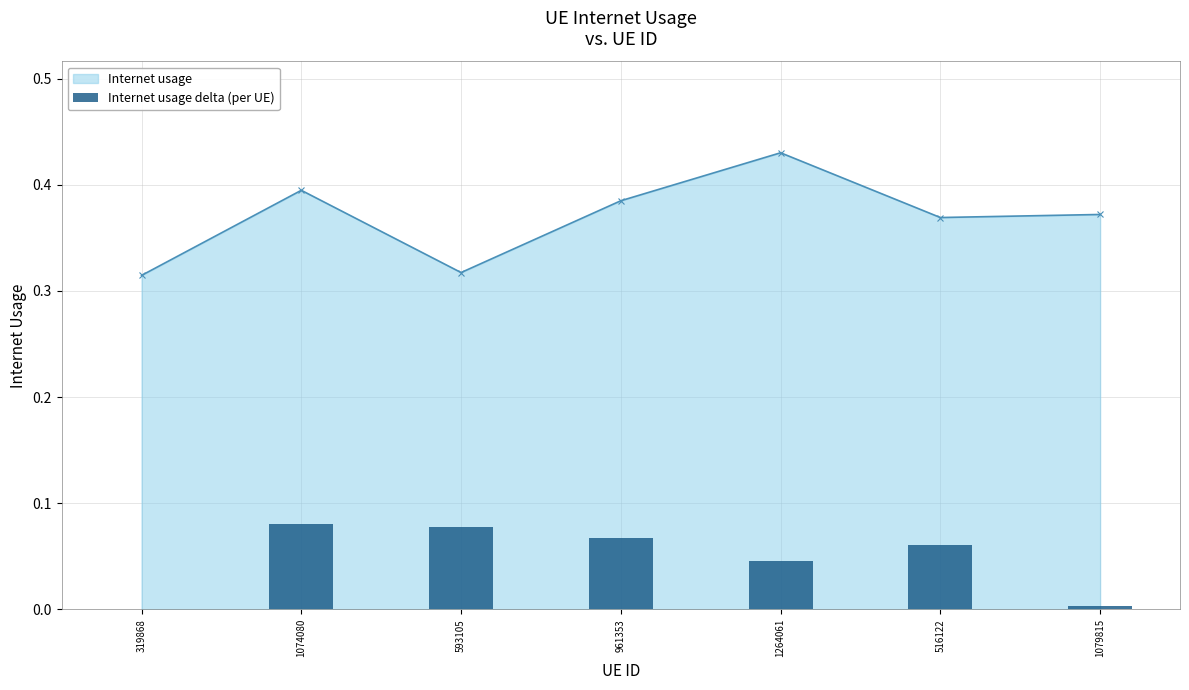

What position from the left is 593105?

3